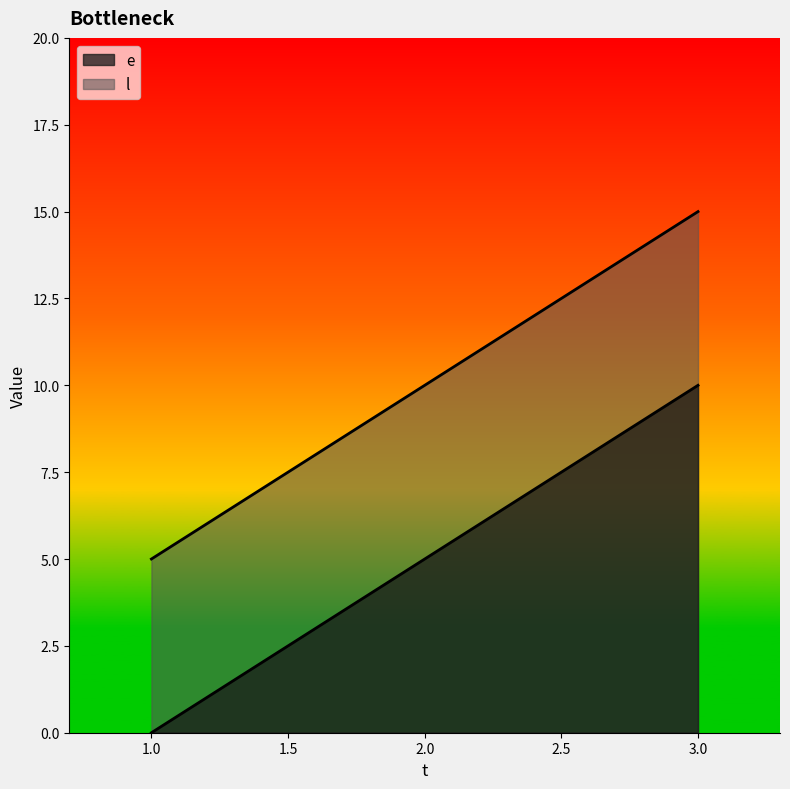

Does the chart display data point markers on the line(s)?

No